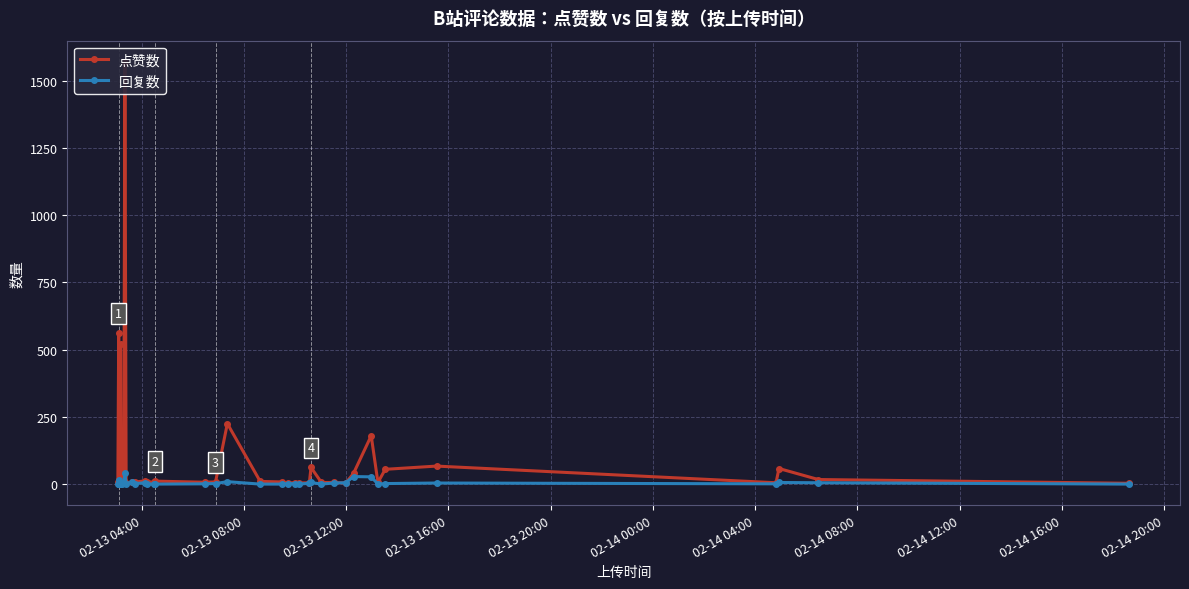

How many times do 回复数 and 点赞数 cross each other?

4